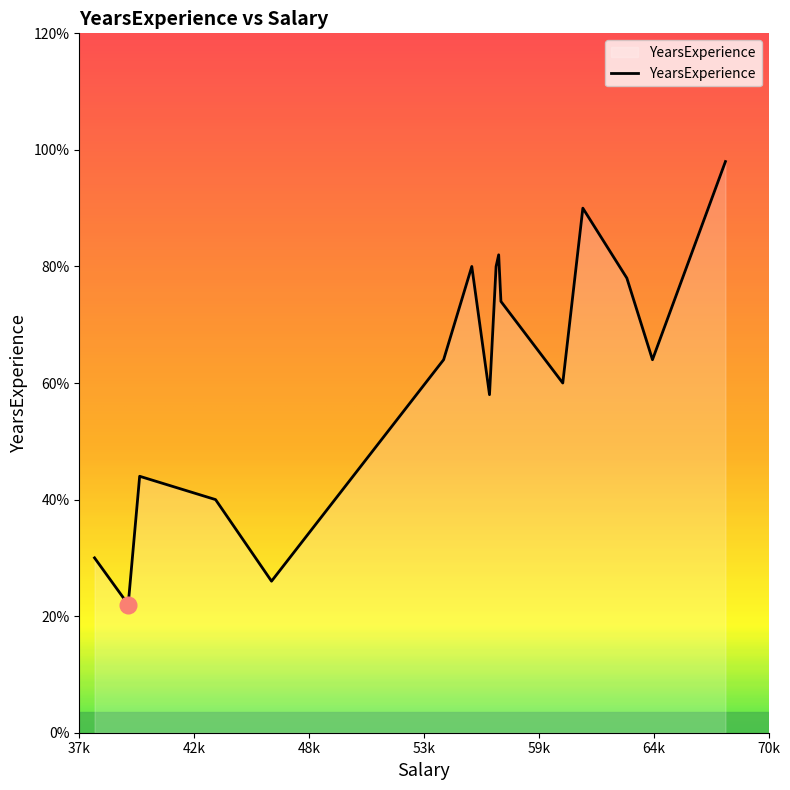

True or false: the data has more than 0 interior local peaks.

True